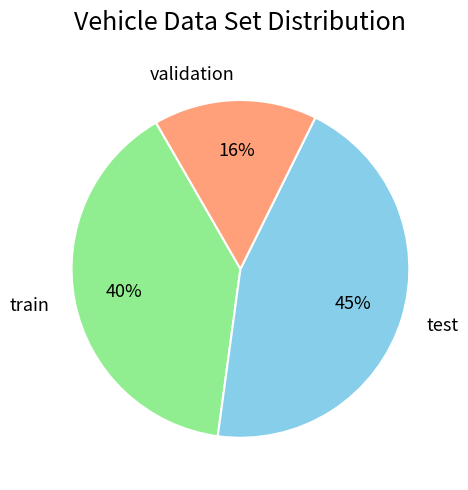

The validation slice represents 29% of the pie. True or false?

False